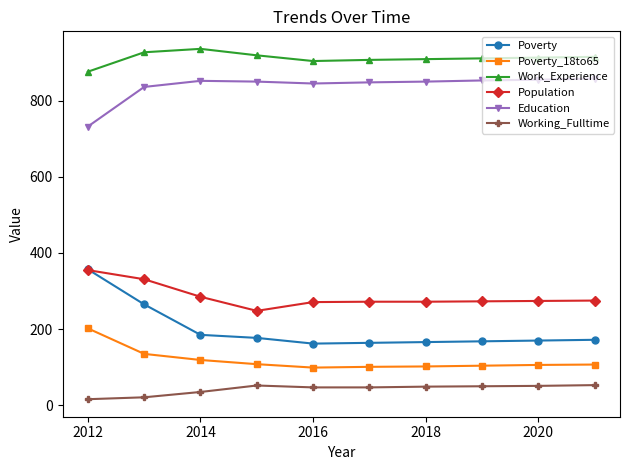

What is the value of the Work_Experience point at the 6th from the left?

907